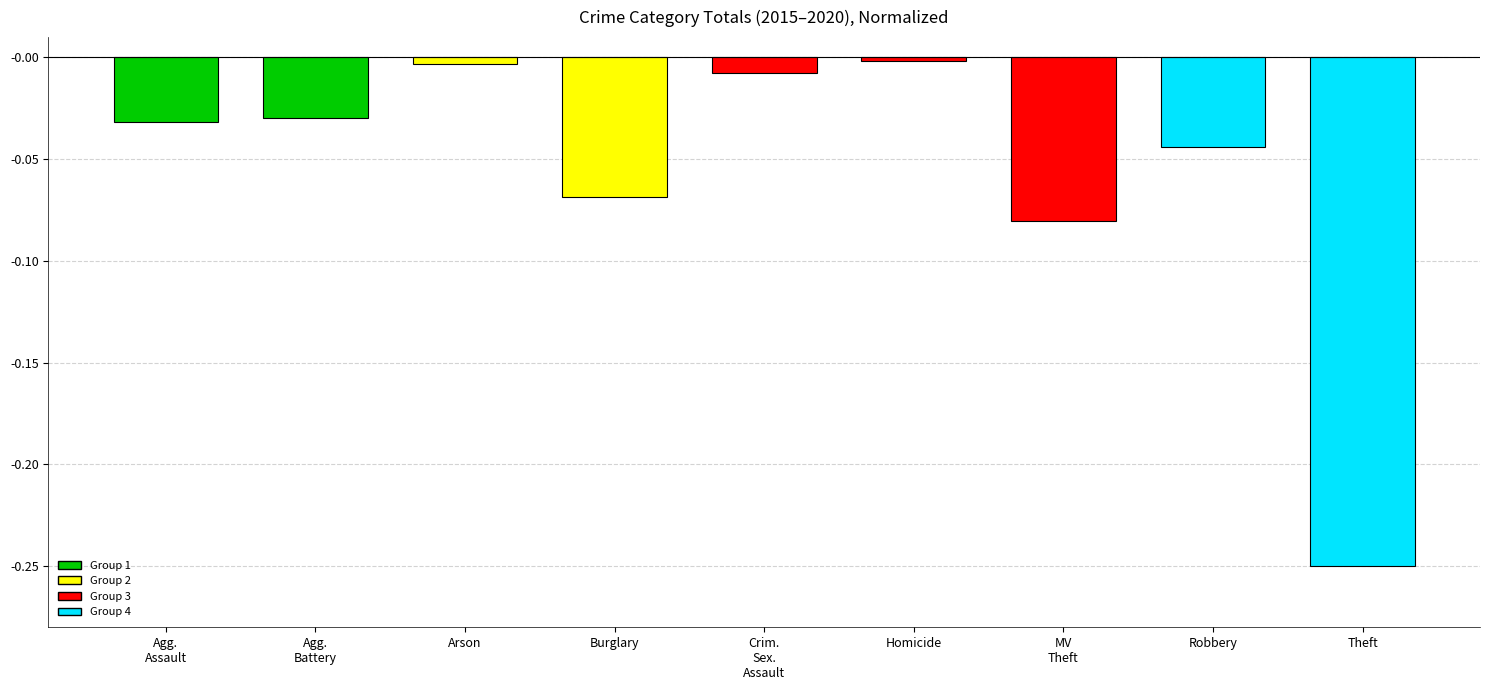

What position from the left is Arson?

3